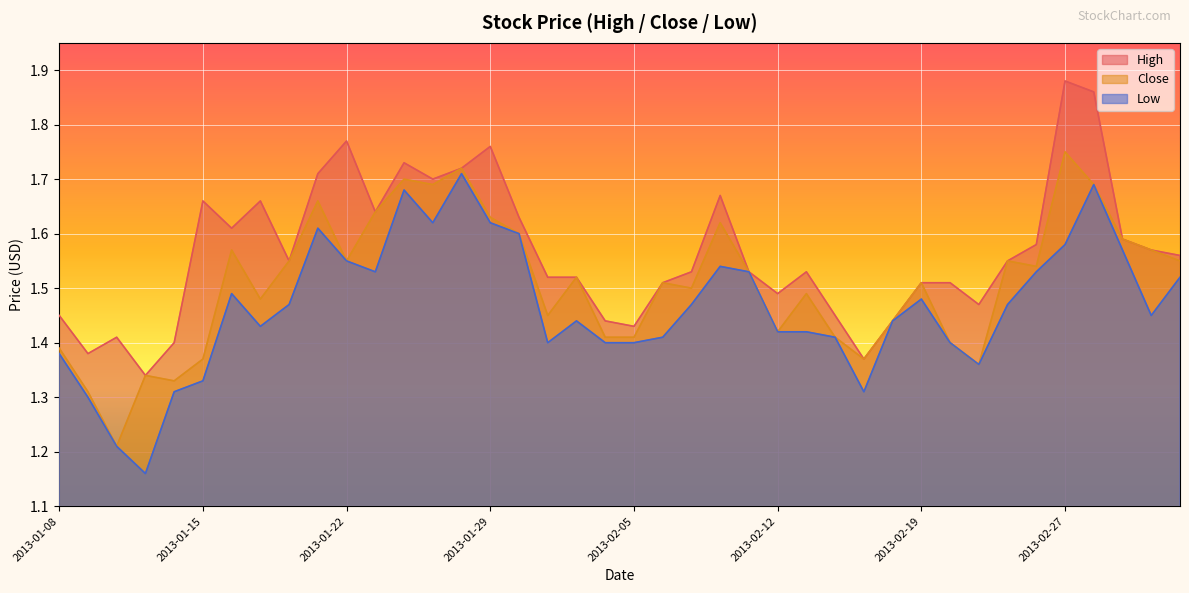

True or false: High and Low intersect in this chart.

False